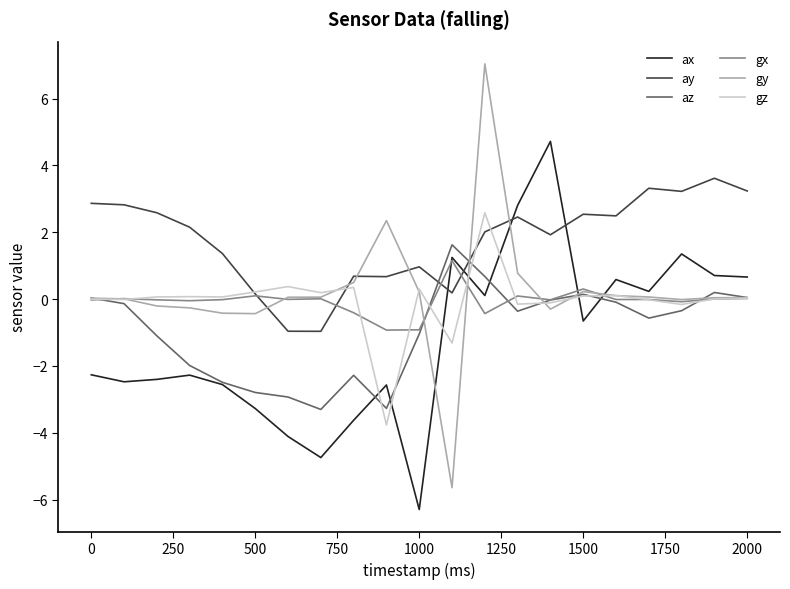

True or false: gy has more than 0 interior local peaks.

True